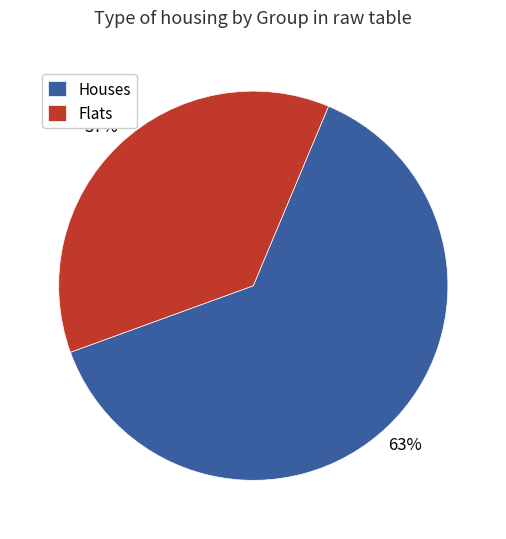

Which slice represents more than half of the pie?

Houses